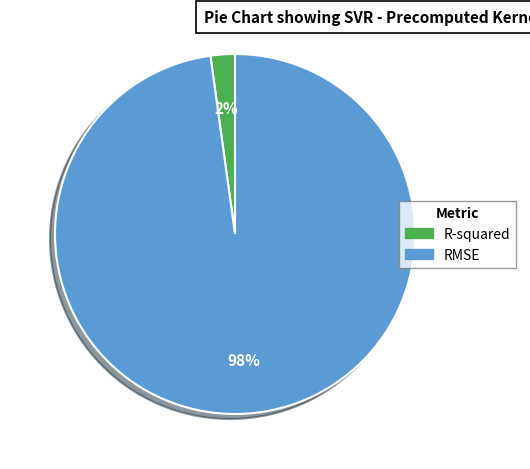

Is the sum of RMSE and R-squared greater than half?

Yes